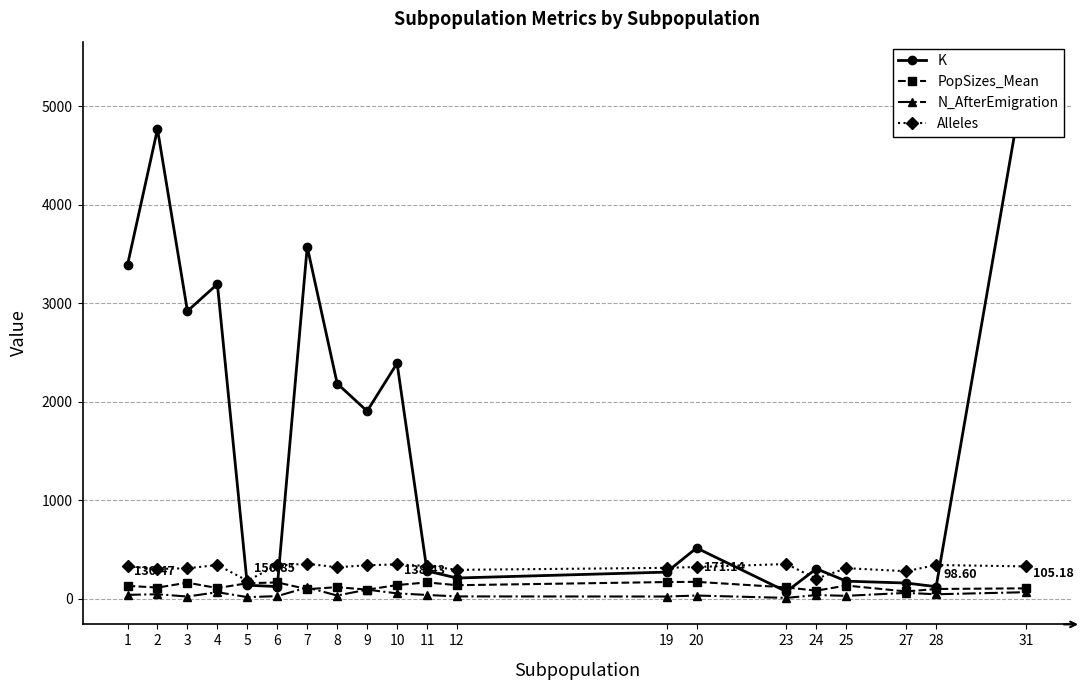

The value of K at 19 is 108.5. True or false?

False